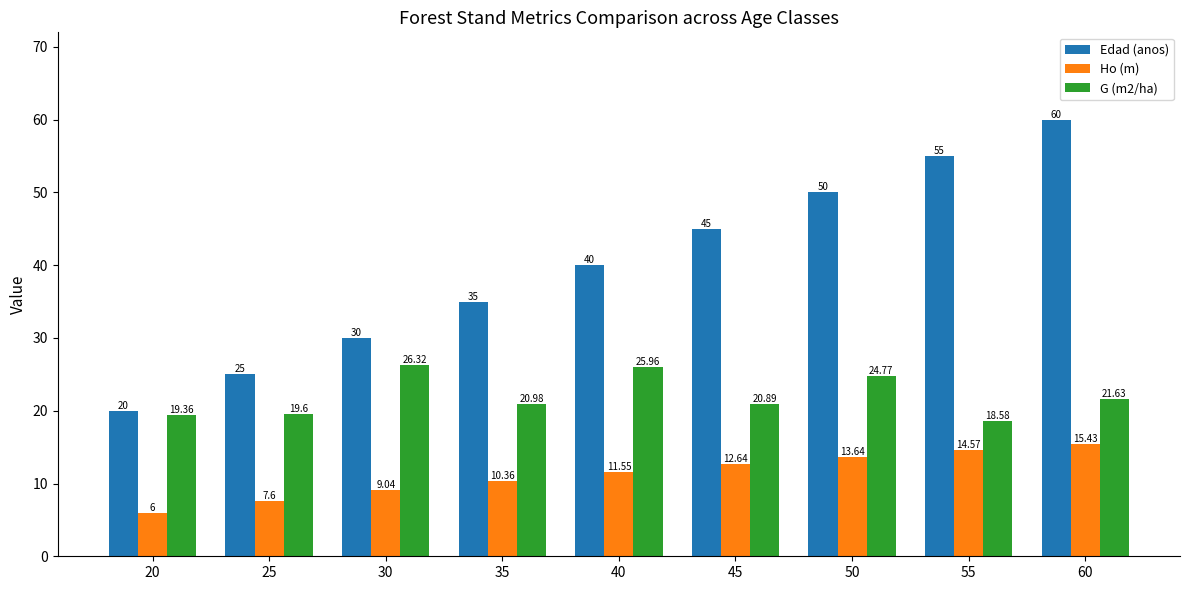

List the series in order of their peak value, lowest first.

Ho (m), G (m2/ha), Edad (anos)